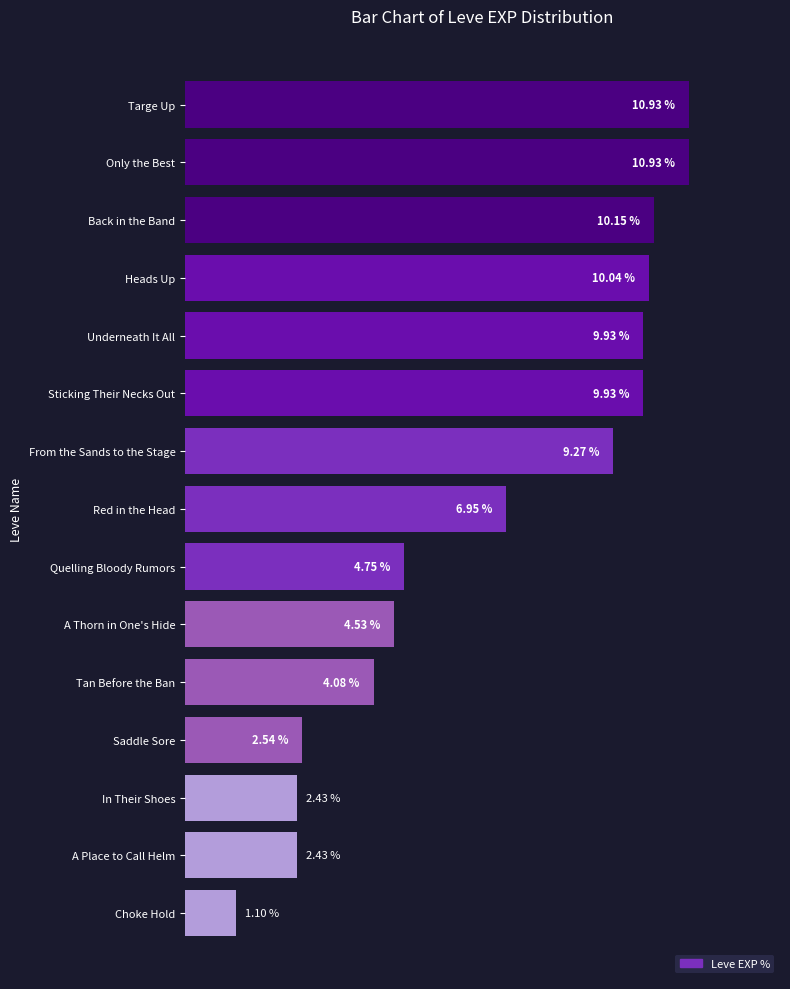

At which label is the value closest to 6?

Red in the Head